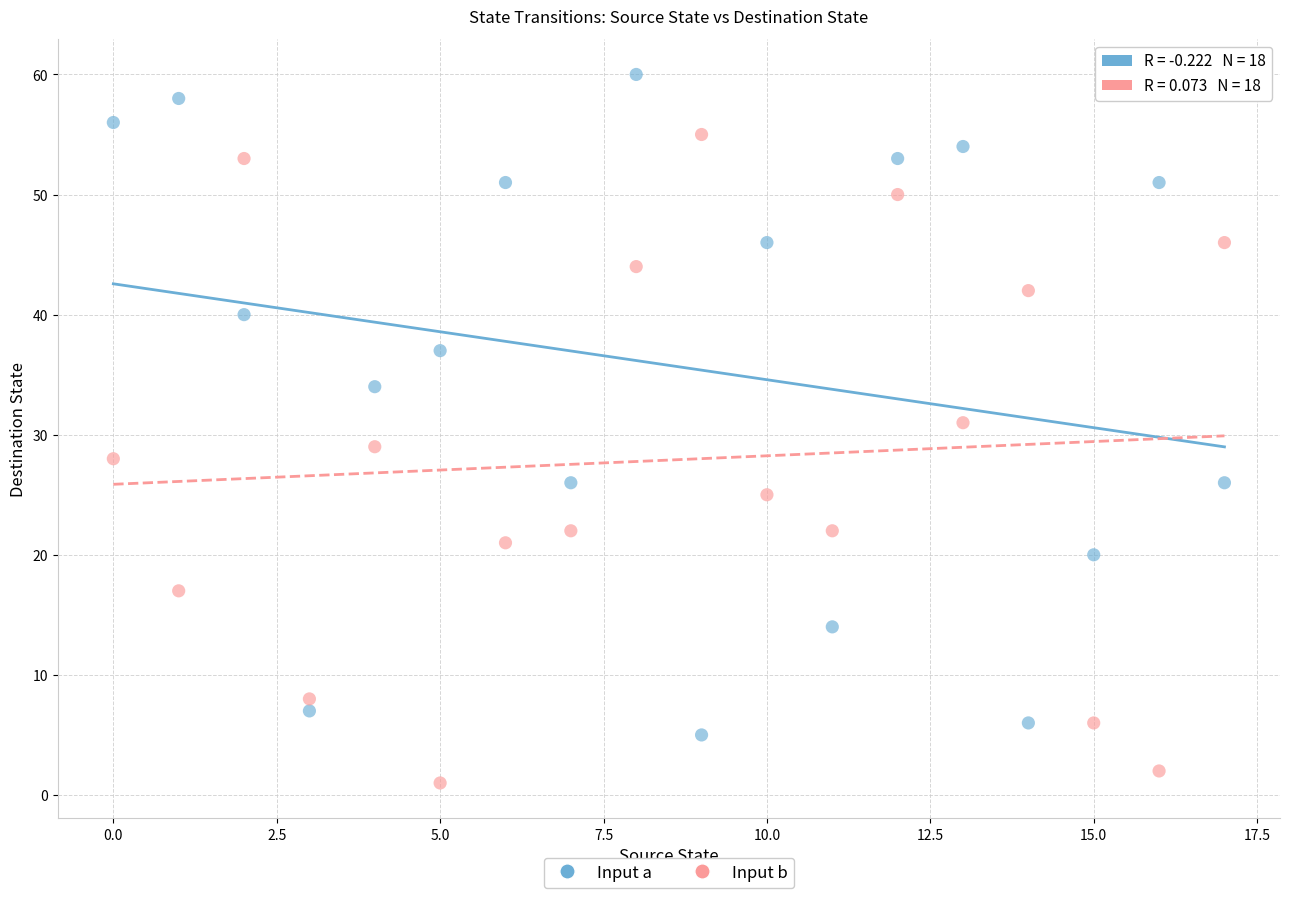

In the Input a series, what Y value is closest to 32?

34